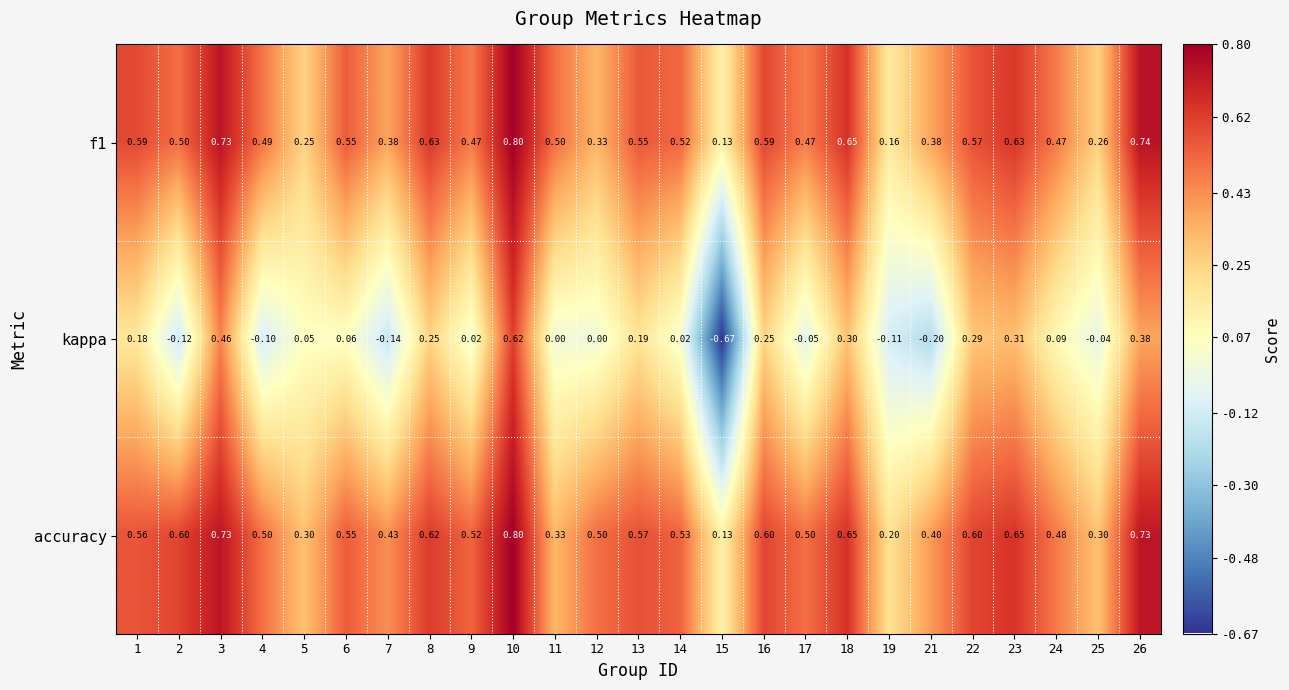

Which series has the largest total across all categories?

accuracy